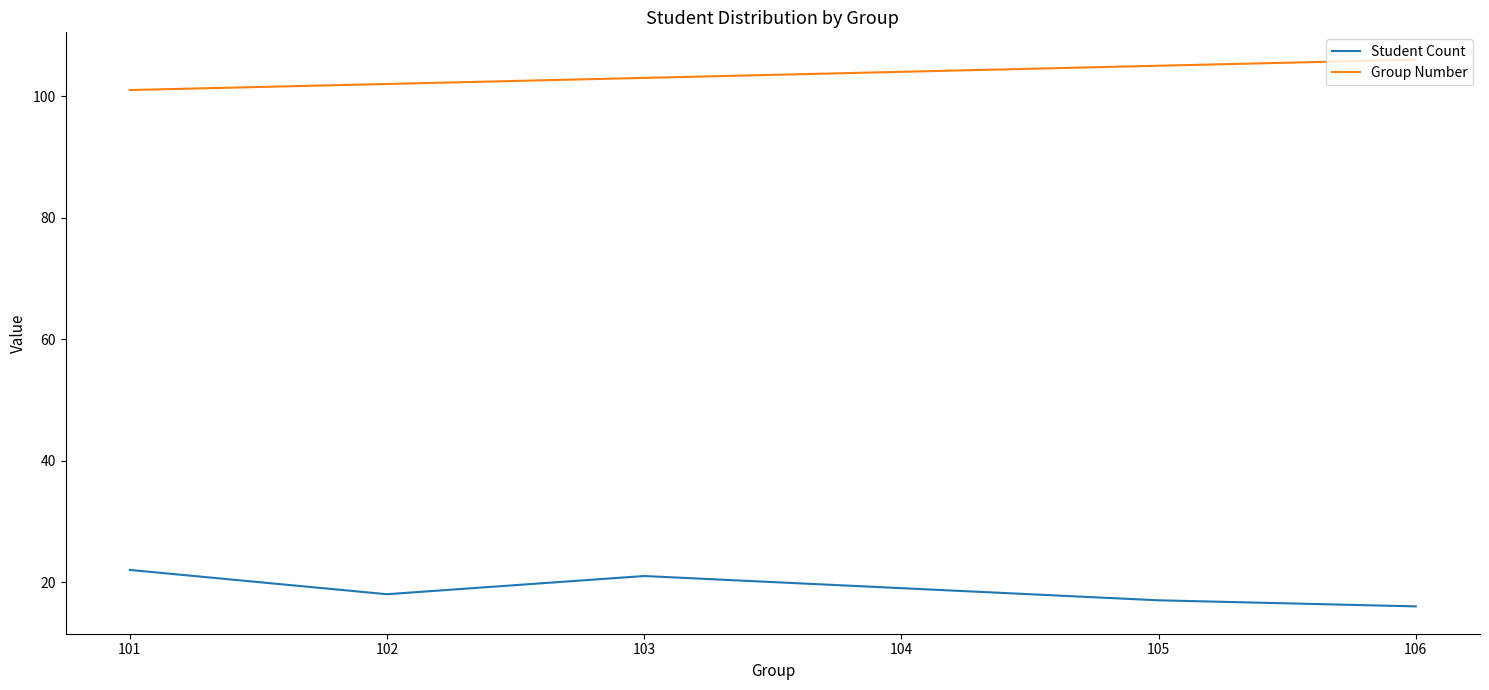

What is the sum of all Group Number values?

621